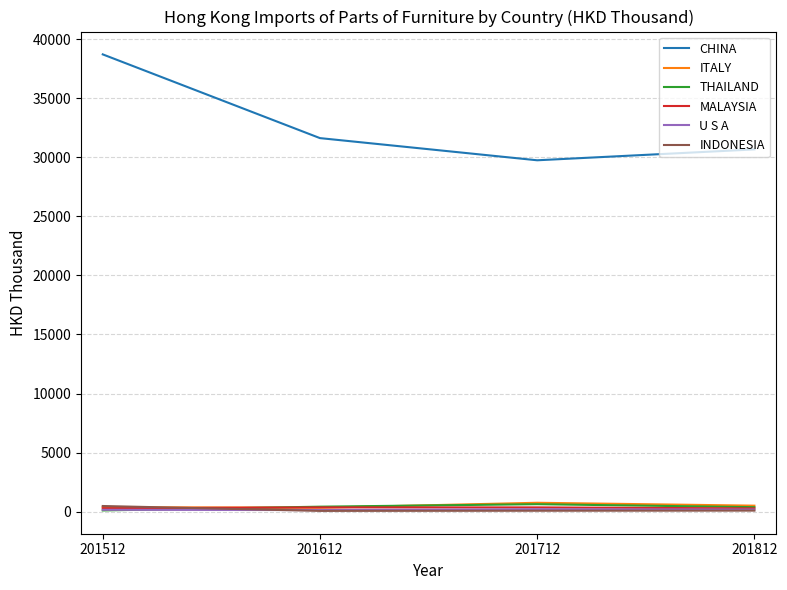

True or false: U S A has a value of 172.2 at 201812.

True